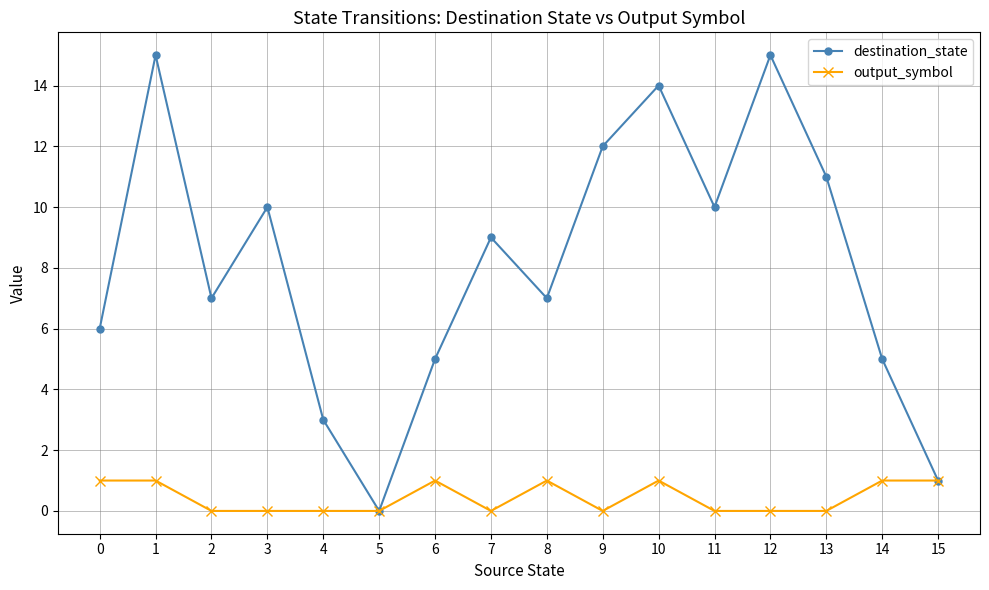

Count the number of data series in this chart.

2